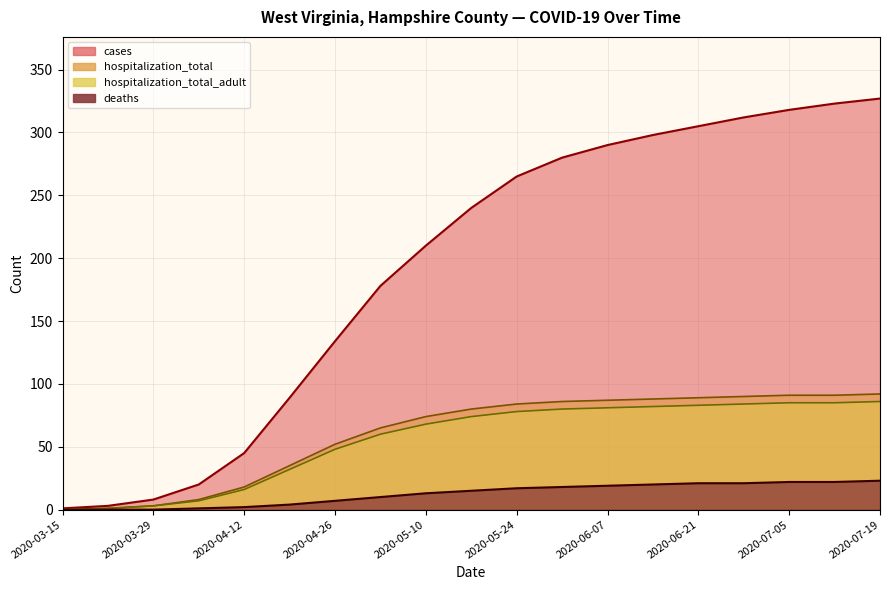

How many data points in hospitalization_total_adult are above 74?

9